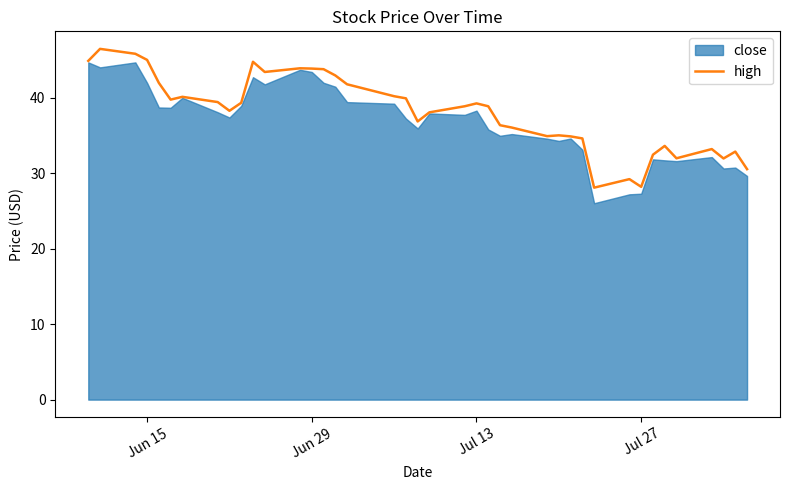

Is it true that high equals 24.9 at Jun 29?

False